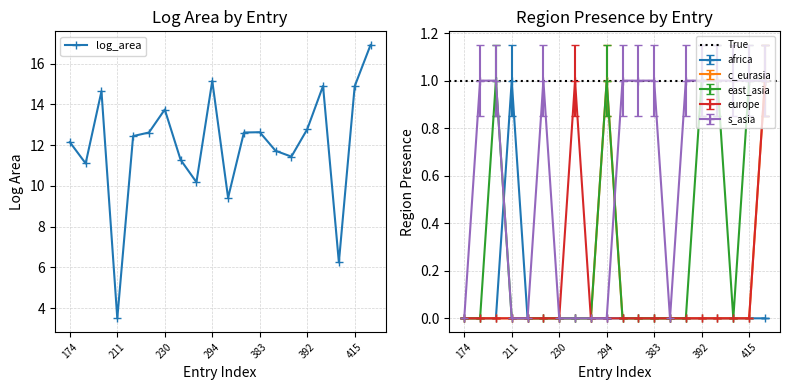

True or false: region_europe has a value of -0.6 at 227.

False